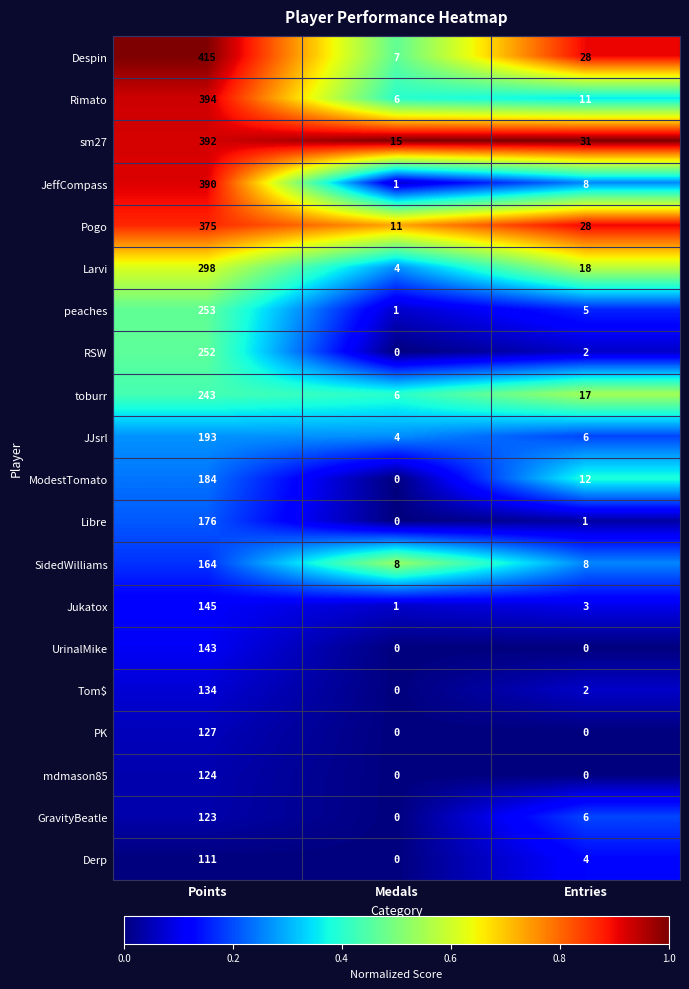

At which category is the sum across all series the highest?

Points